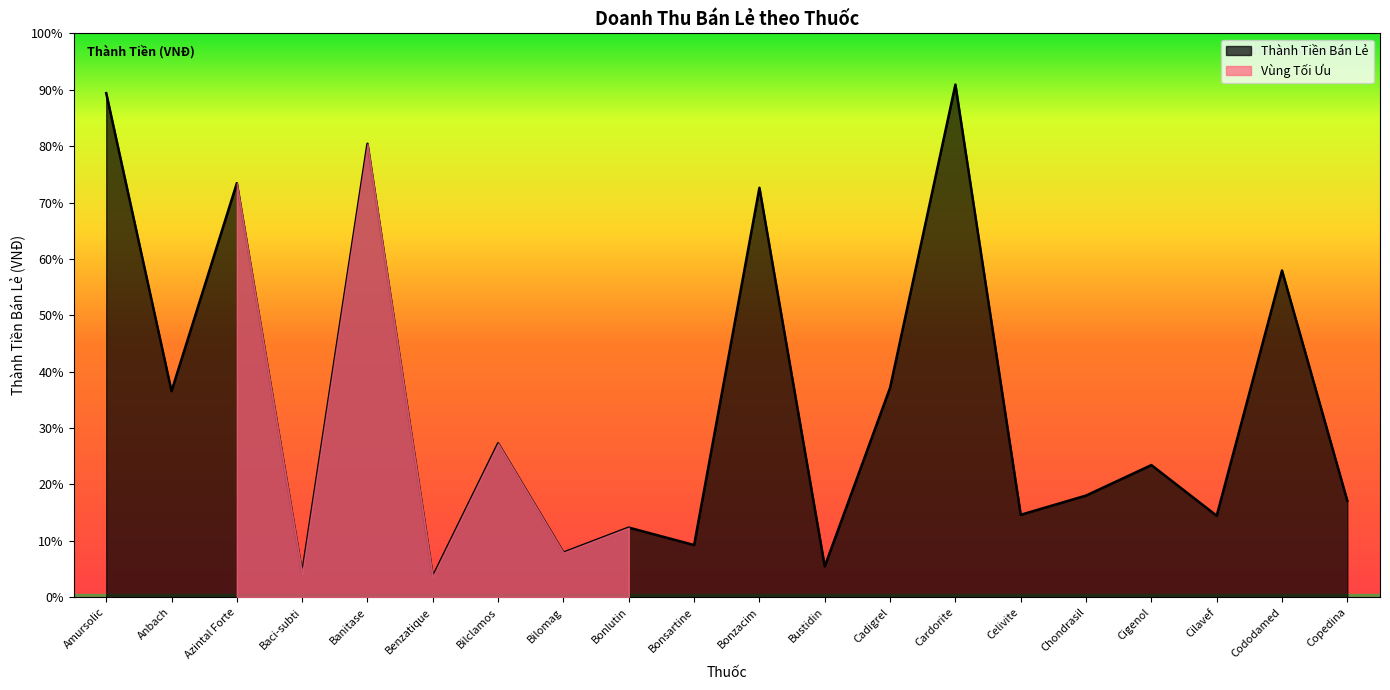

True or false: there are more than 0 points higher than both neighbors.

True